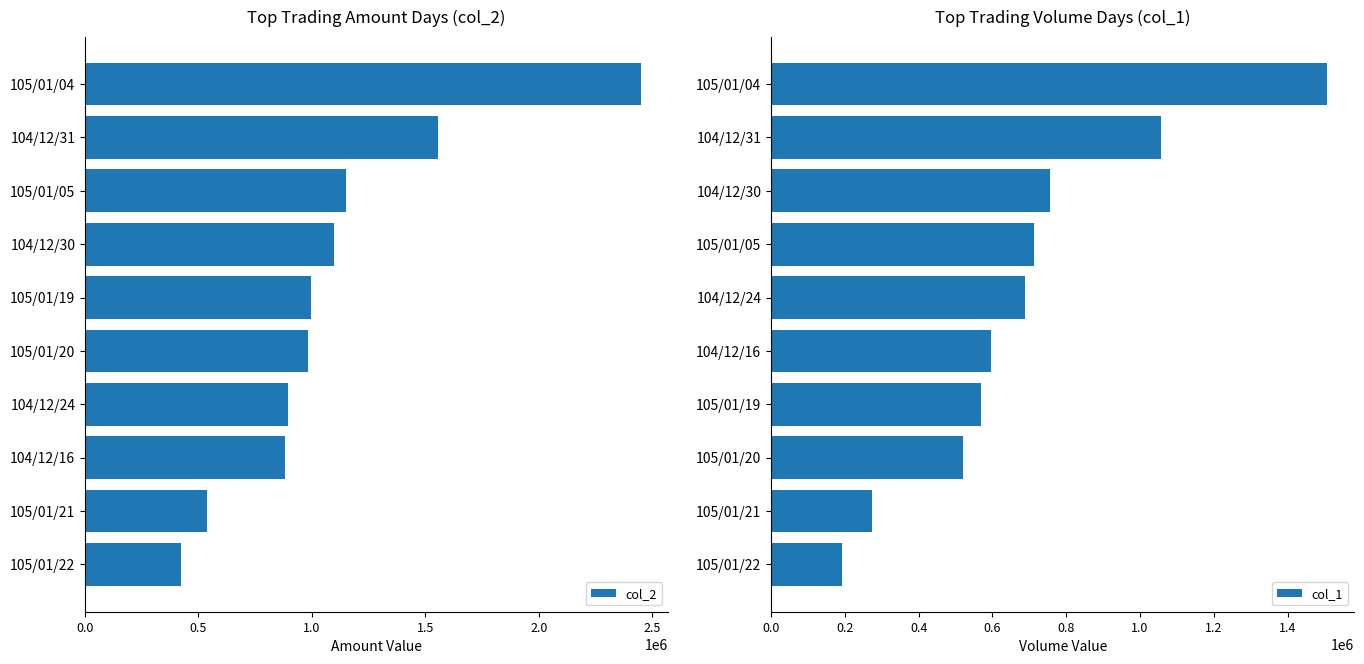

Which category has the lowest value in the col_1 series?

105/01/22